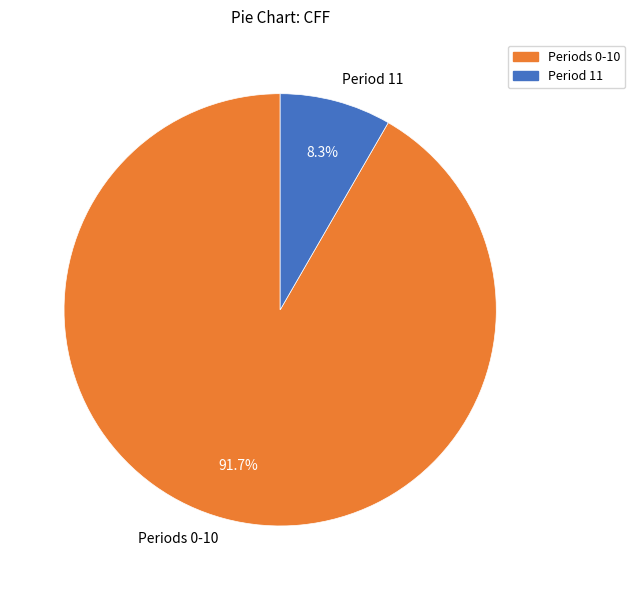

Rank the categories by value from highest to lowest.

Periods 0-10, Period 11